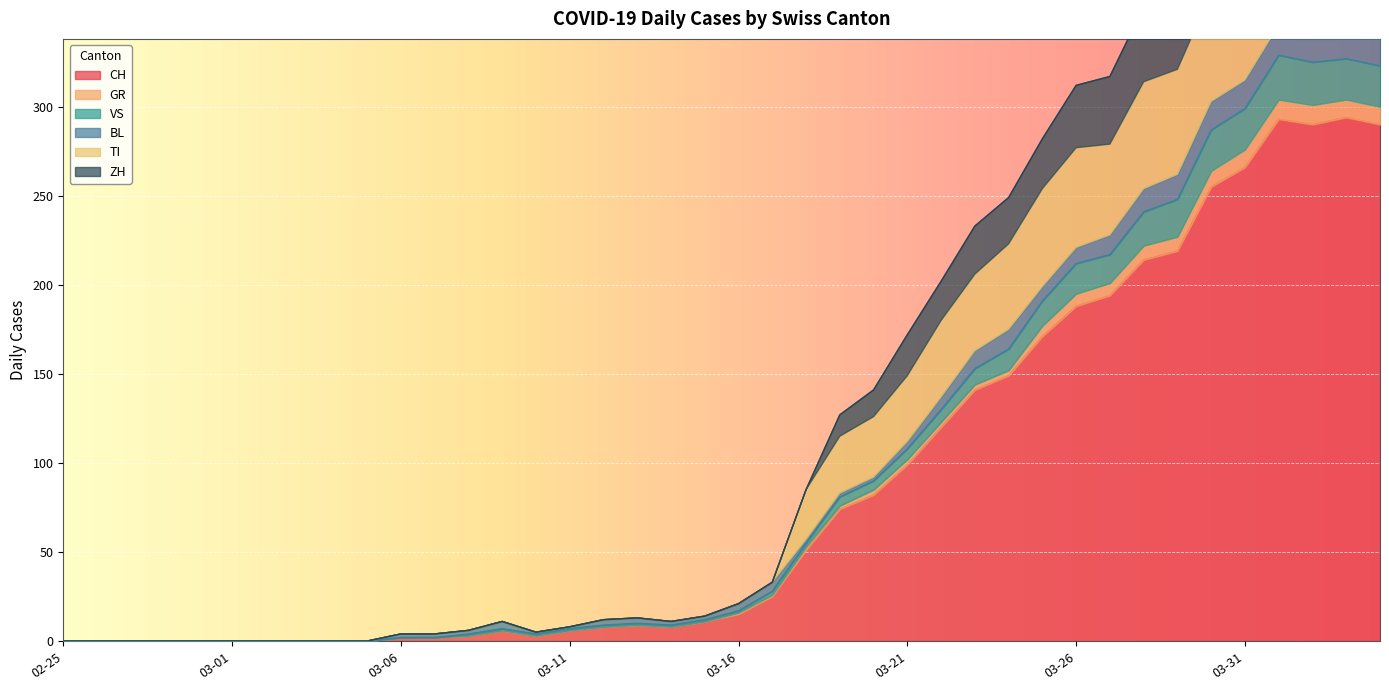

At which category does ZH reach its first local peak?

2020-03-09